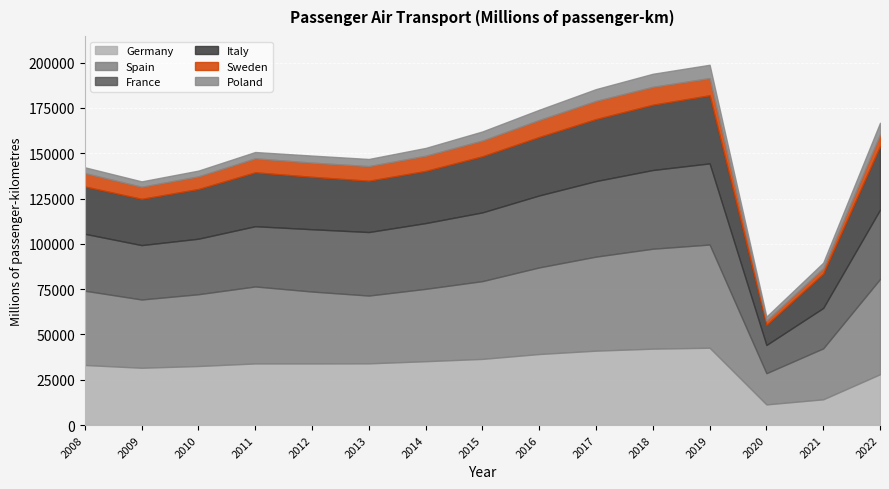

What is the value of the France point at the 12th from the left?

44774